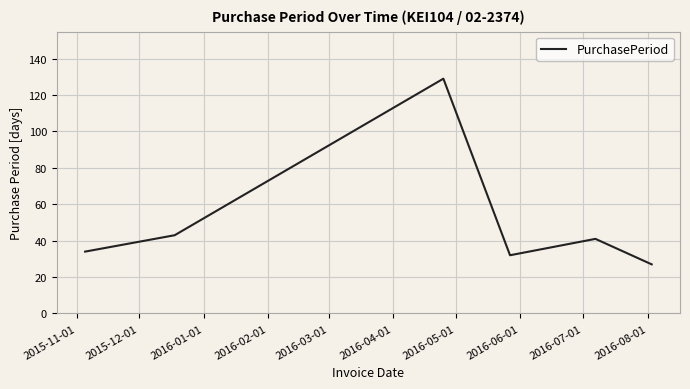

How many interior local valleys (lower than both neighbors) does the data have?

1